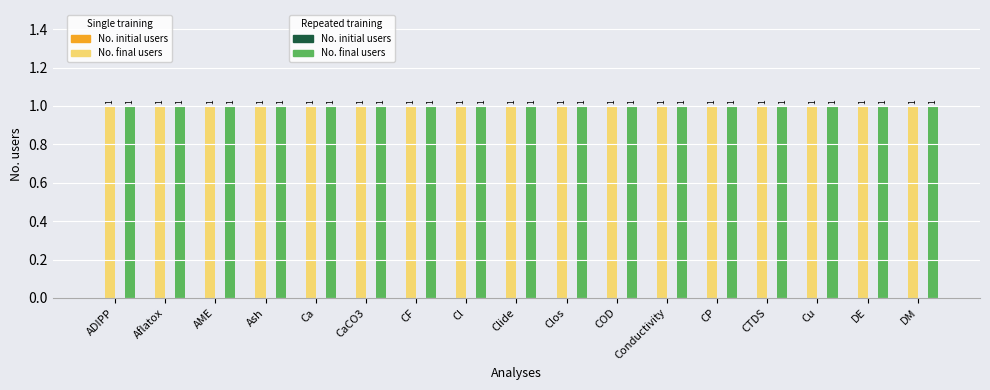

What are all the series names shown in the legend?

No. initial users (Single), No. final users (Single), No. initial users (Repeated), No. final users (Repeated)